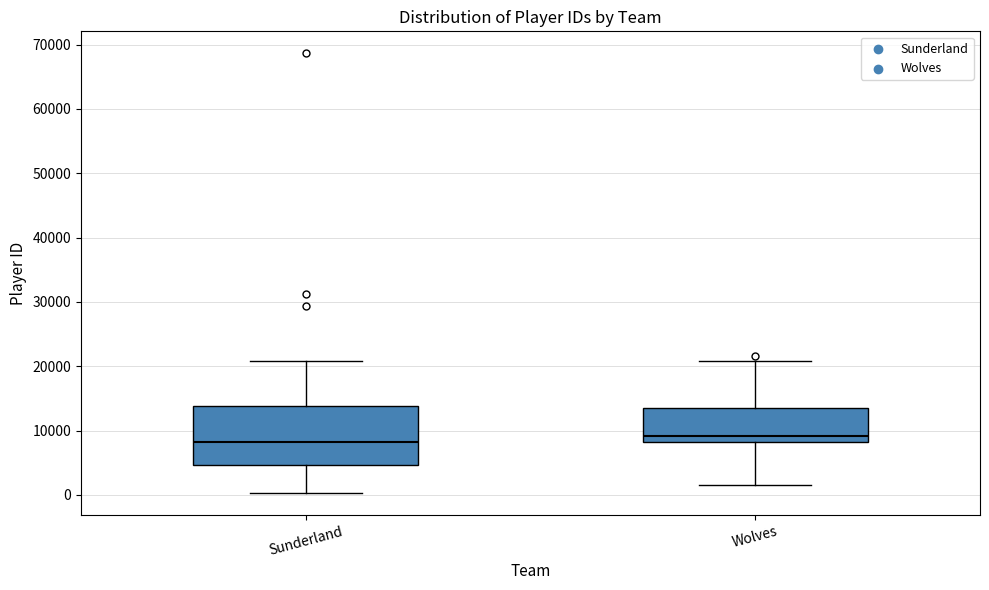

Reading left to right, transcribe this box plot: for each box, give where its median line is, the range the box spans, and where its two whiskers end, as read against the y-axis. The values are not printed on the chart, so give them approximately, as read against the axis.

Sunderland: median 8000, box 5000 to 14000, whiskers 0 to 21000
Wolves: median 9000, box 8000 to 14000, whiskers 2000 to 21000